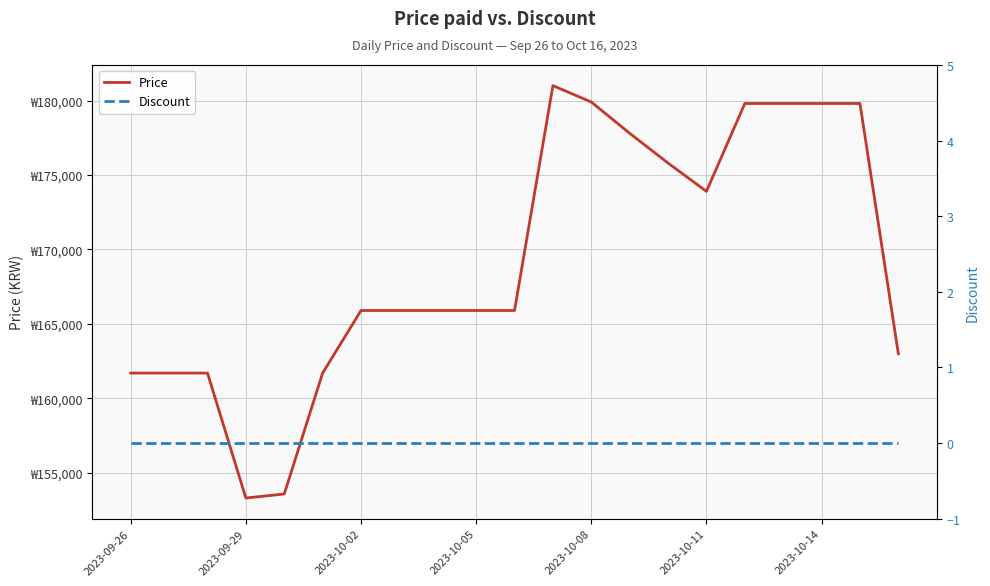

What is the difference between the maximum and minimum values in the Price series?

27690